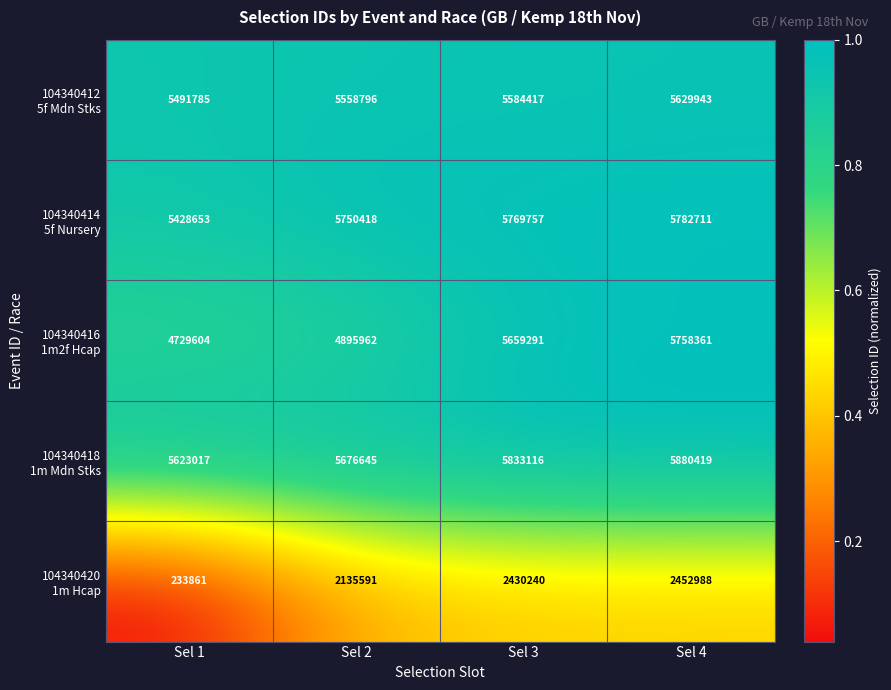

Which category has the highest value across all series?

Sel 4